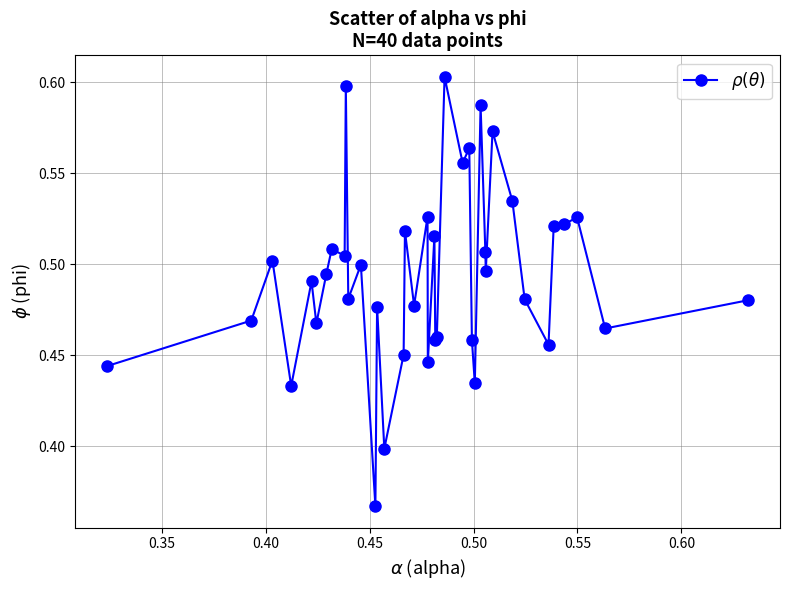

How many values are between 0 and 1?

40